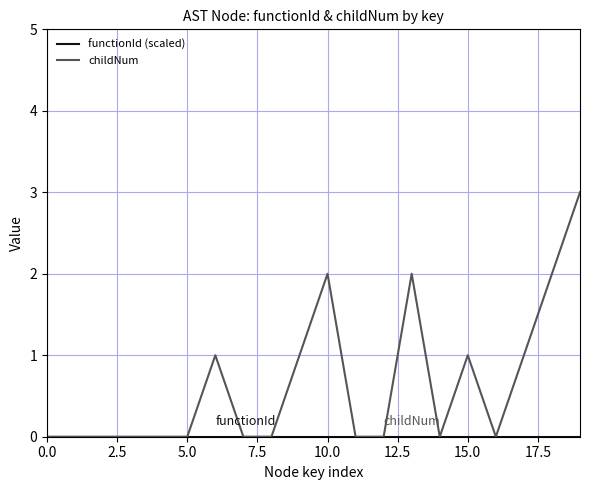

Which series has the widest spread of values?

childNum